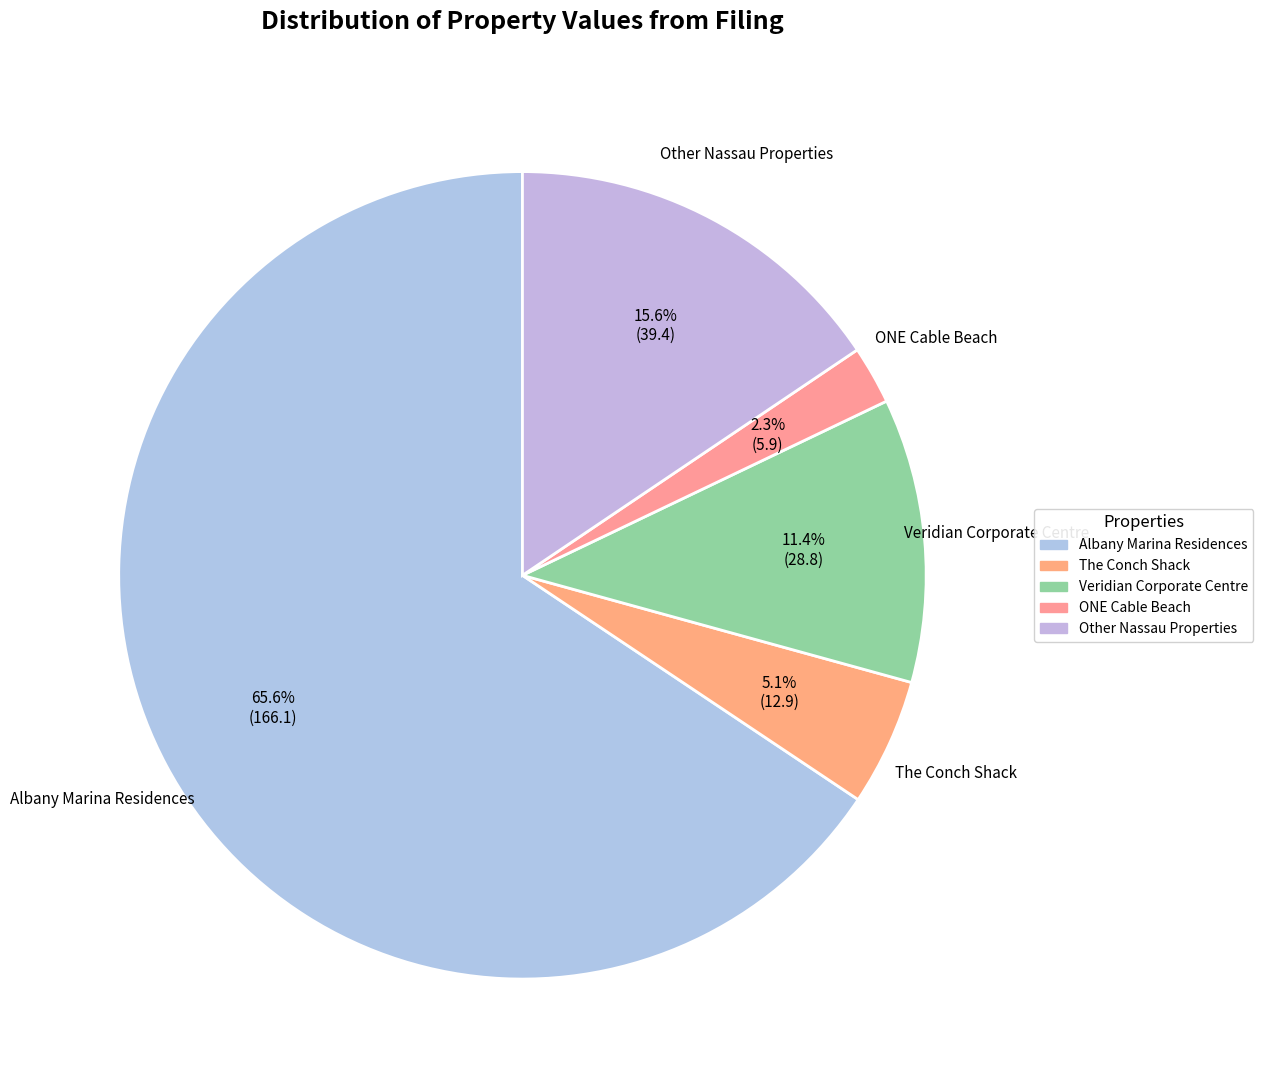

To the nearest percent, what is the difference between the largest and smallest slice percentages?

63%